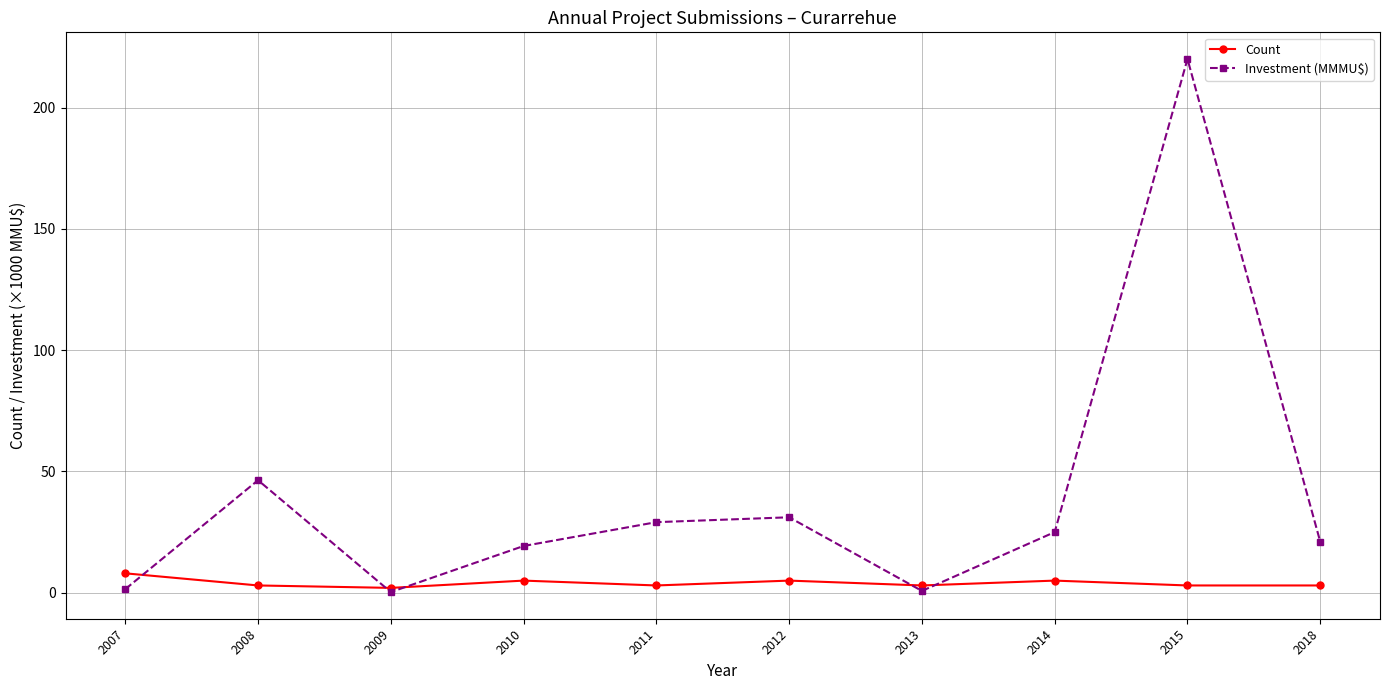

Is this an area chart (filled region under the line)?

No